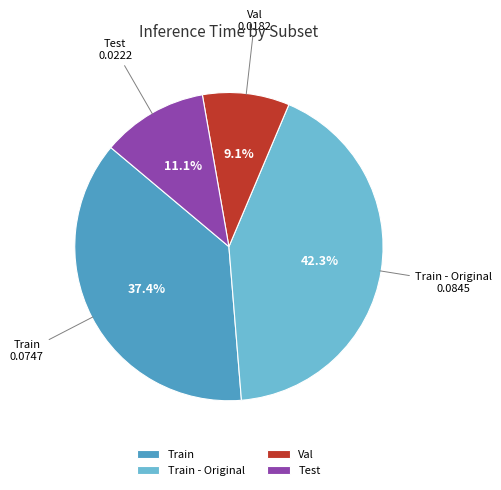

Between Train - Original and Val, which is larger?

Train - Original